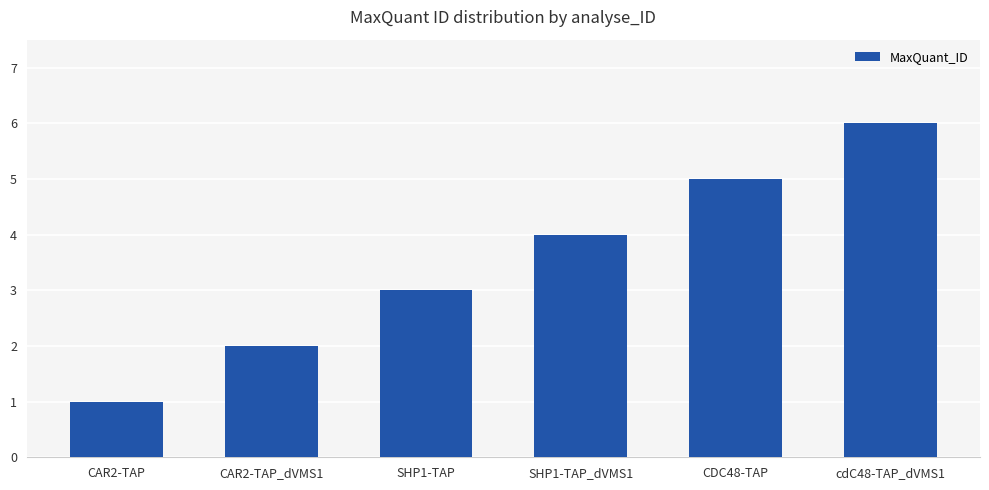

How many categories are shown in the chart?

6